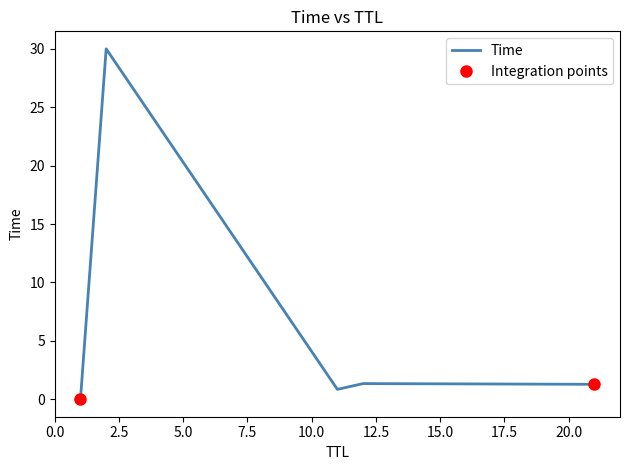

List the labels in order of value, largest first.

2, 12, 21, 11, 1